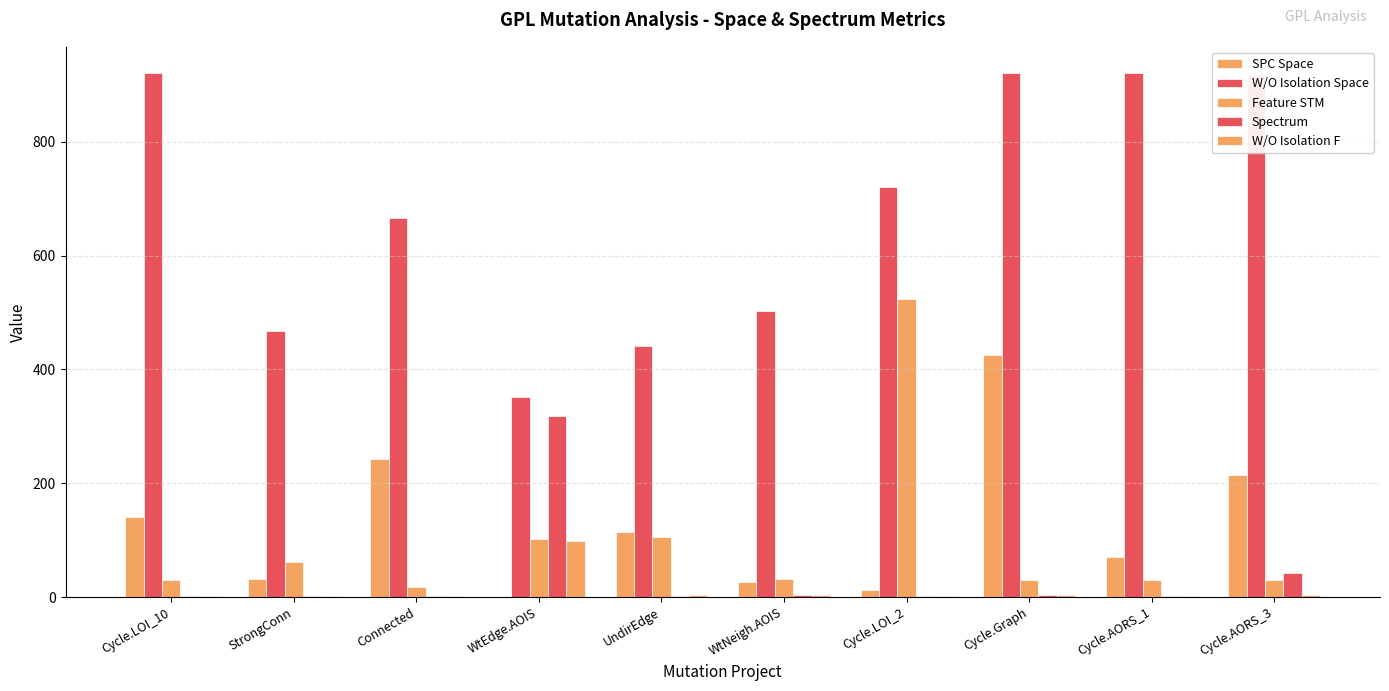

What is the total value across all series at StrongConn?

564